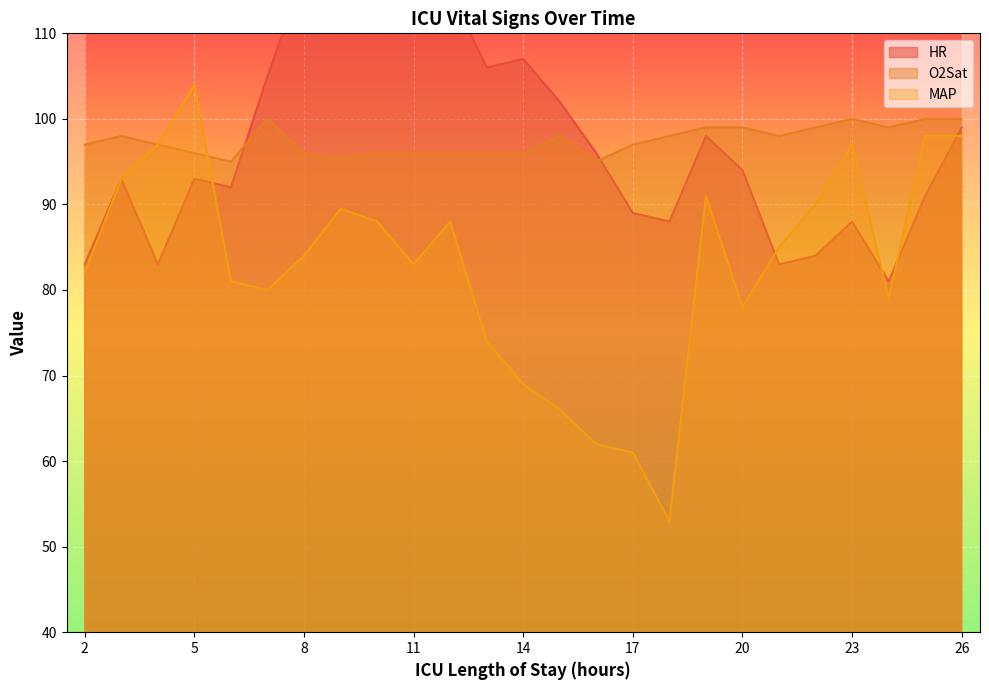

What is the lowest value of the O2Sat series?

95.0